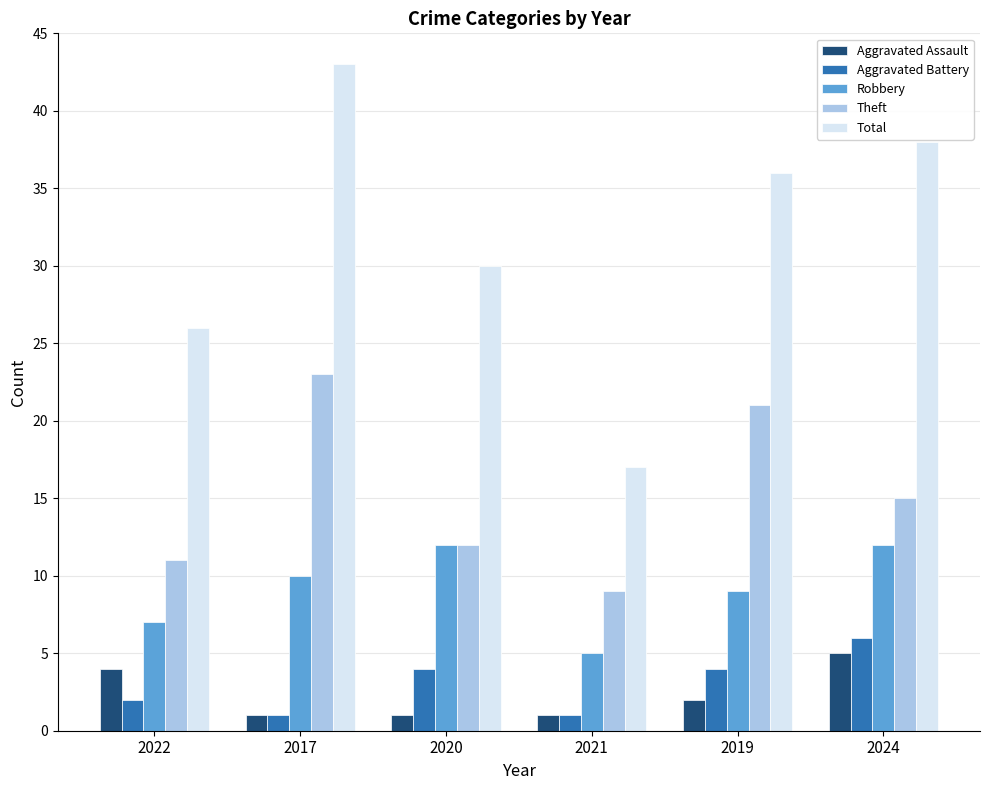

What is the spread (max minus min) of values at 2022?

24